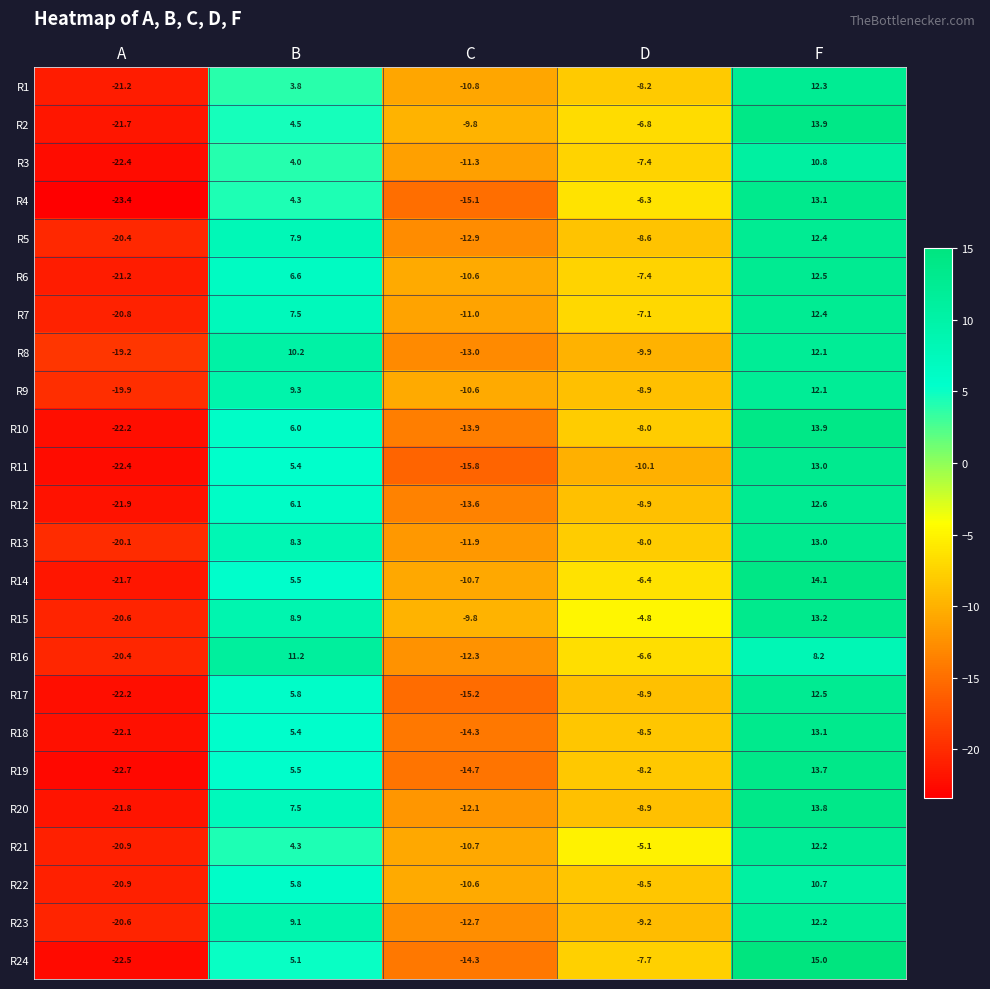

Which category has the lowest value across all series?

A